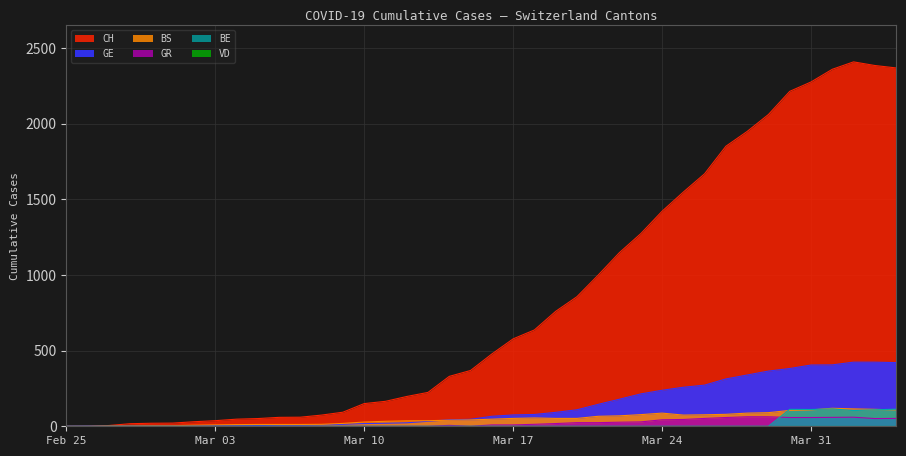

What is the sum of the BS values at 2020-03-06 and 2020-04-01?

131